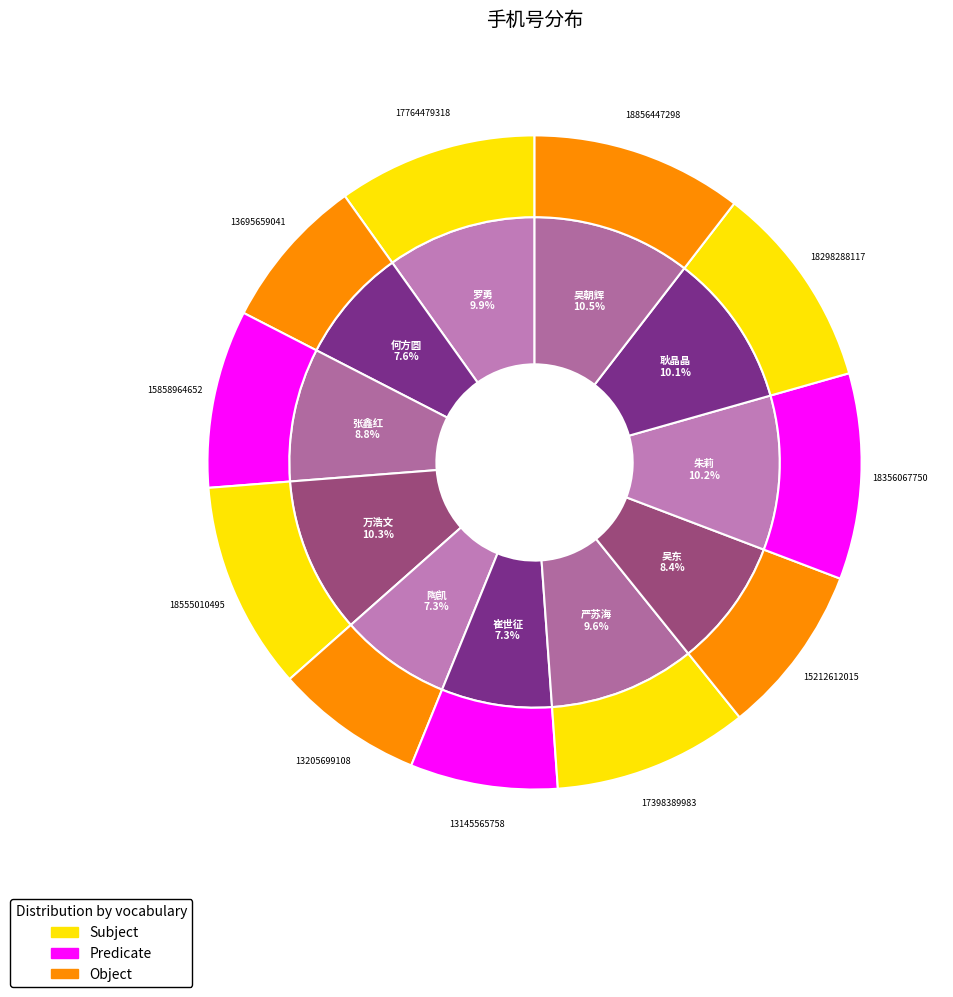

Count the number of slices in the pie.

11